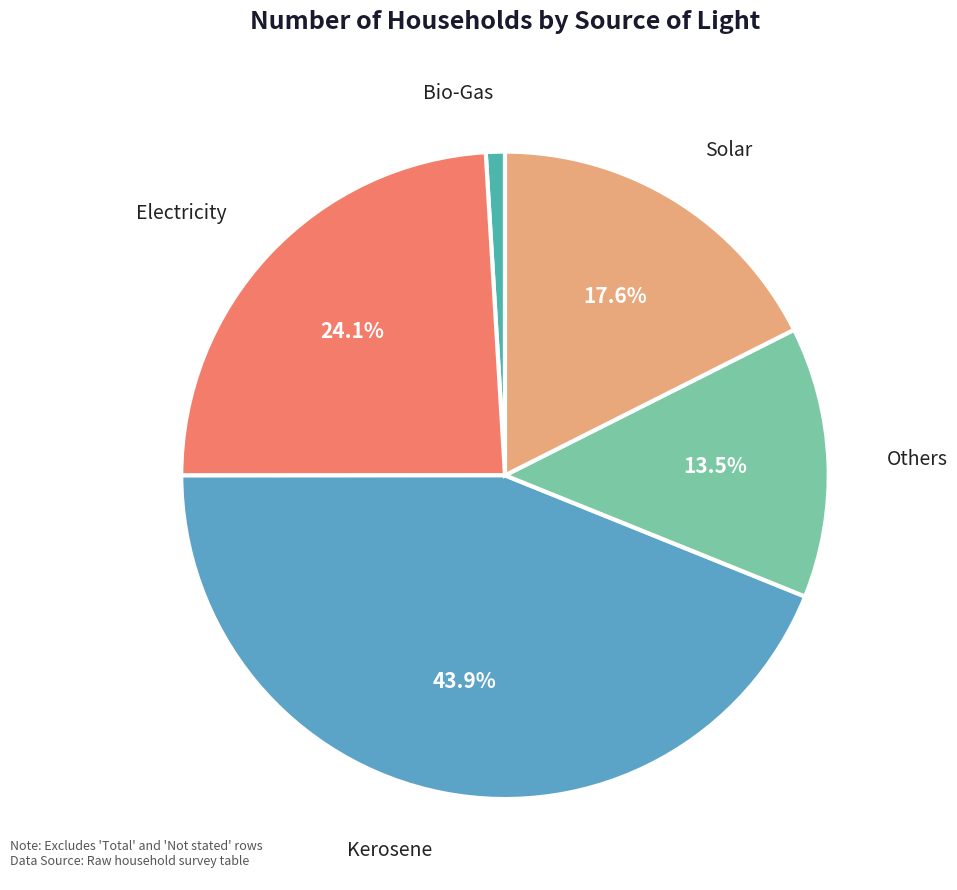

To the nearest percent, what is the difference between the largest and smallest slice percentages?

43%